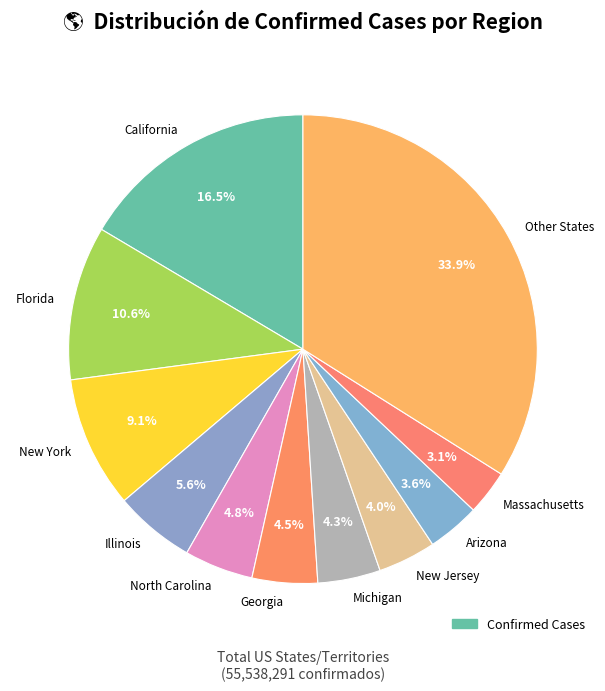

How many segments does this pie chart have?

11